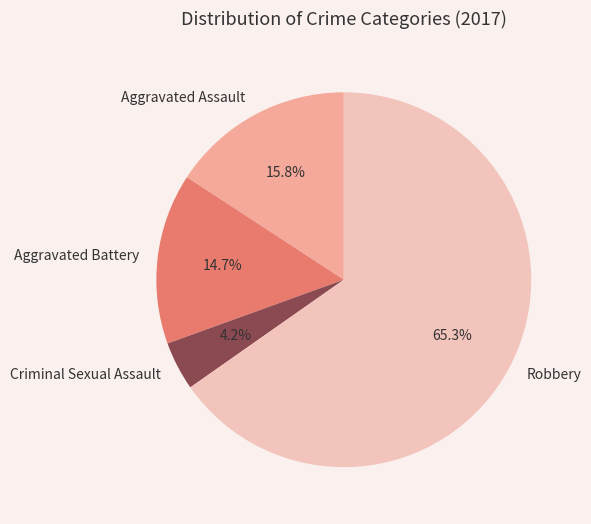

Which slice represents more than half of the pie?

Robbery